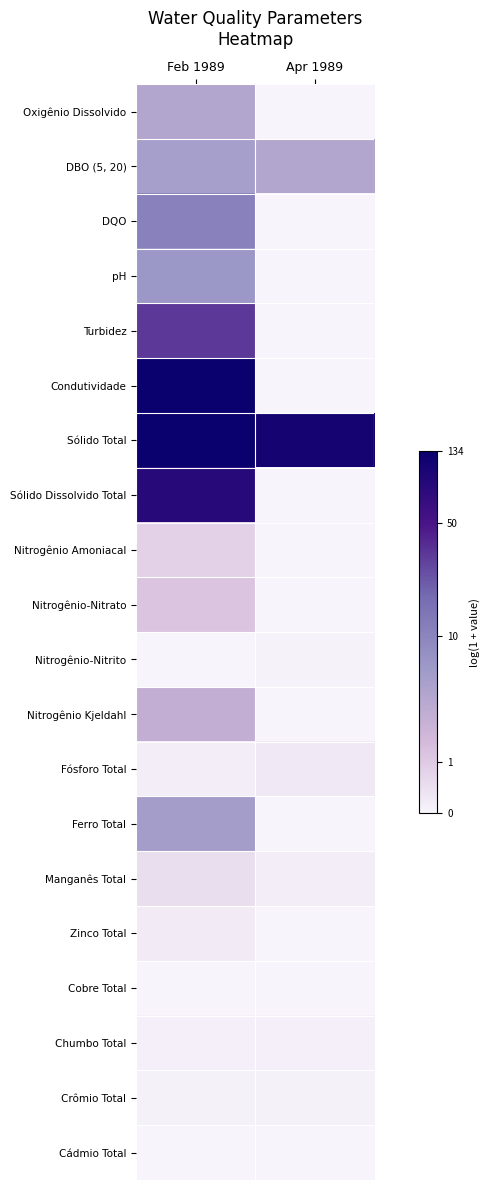

Reading left to right, extract all data points from this chart.

Oxigênio Dissolvido: Feb 1989=1.6	Apr 1989=0.0
DBO (5, 20): Feb 1989=1.8	Apr 1989=1.6
DQO: Feb 1989=2.5	Apr 1989=0.0
pH: Feb 1989=2.0	Apr 1989=0.0
Turbidez: Feb 1989=3.5	Apr 1989=0.0
Condutividade: Feb 1989=4.9	Apr 1989=0.0
Sólido Total: Feb 1989=4.9	Apr 1989=4.7
Sólido Dissolvido Total: Feb 1989=4.4	Apr 1989=0.0
Nitrogênio Amoniacal: Feb 1989=0.6	Apr 1989=0.0
Nitrogênio-Nitrato: Feb 1989=0.8	Apr 1989=0.0
Nitrogênio-Nitrito: Feb 1989=0.0	Apr 1989=0.0
Nitrogênio Kjeldahl: Feb 1989=1.3	Apr 1989=0.0
Fósforo Total: Feb 1989=0.1	Apr 1989=0.2
Ferro Total: Feb 1989=1.8	Apr 1989=0.0
Manganês Total: Feb 1989=0.4	Apr 1989=0.1
Zinco Total: Feb 1989=0.1	Apr 1989=0.0
Cobre Total: Feb 1989=0.0	Apr 1989=0.0
Chumbo Total: Feb 1989=0.1	Apr 1989=0.1
Crômio Total: Feb 1989=0.0	Apr 1989=0.0
Cádmio Total: Feb 1989=0.0	Apr 1989=0.0